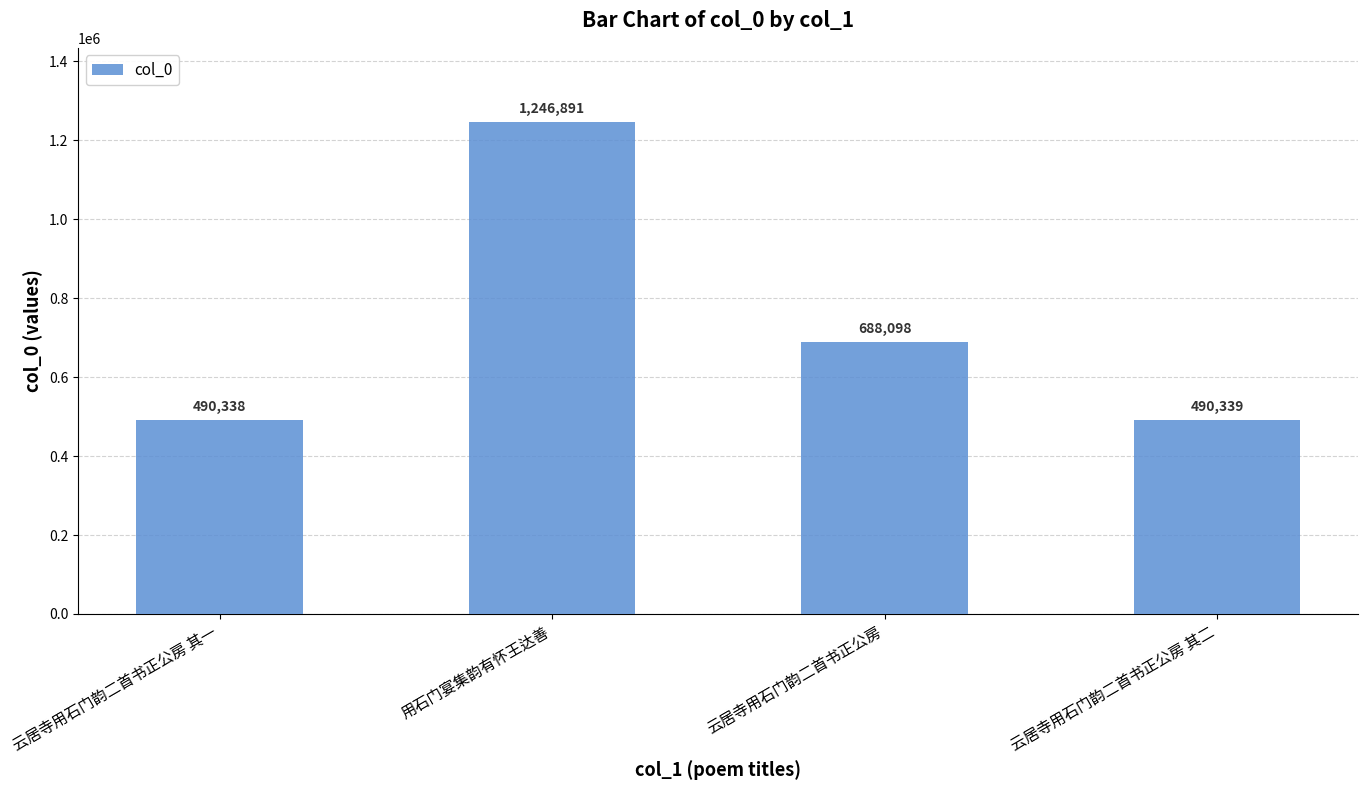

Which category has the highest value across all series?

用石门宴集韵有怀王达善